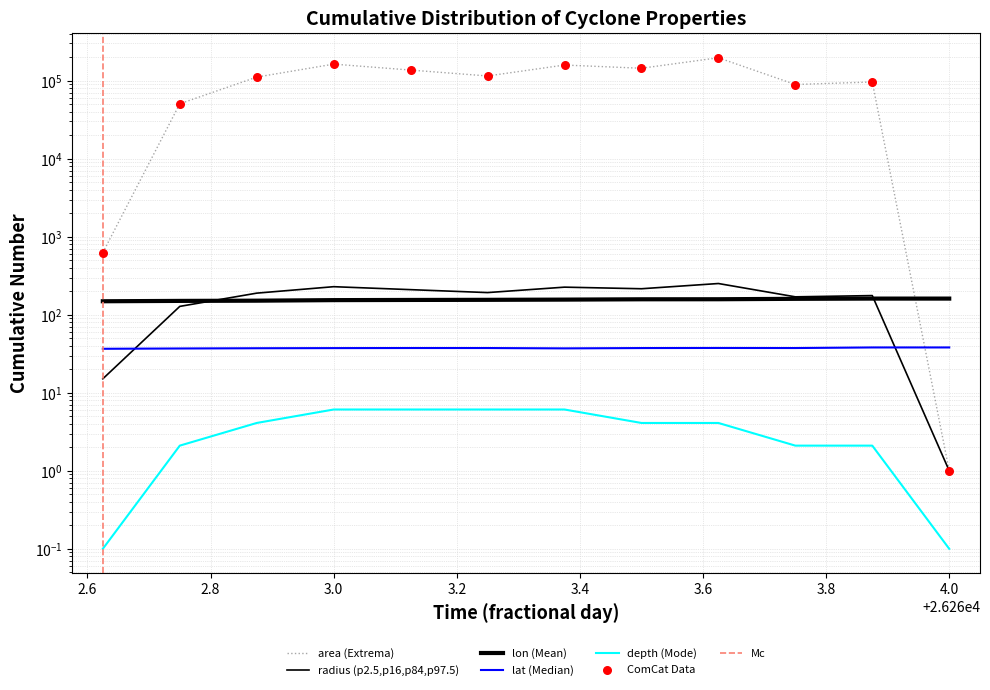

At how many categories does at least one series exceed 55988?

9